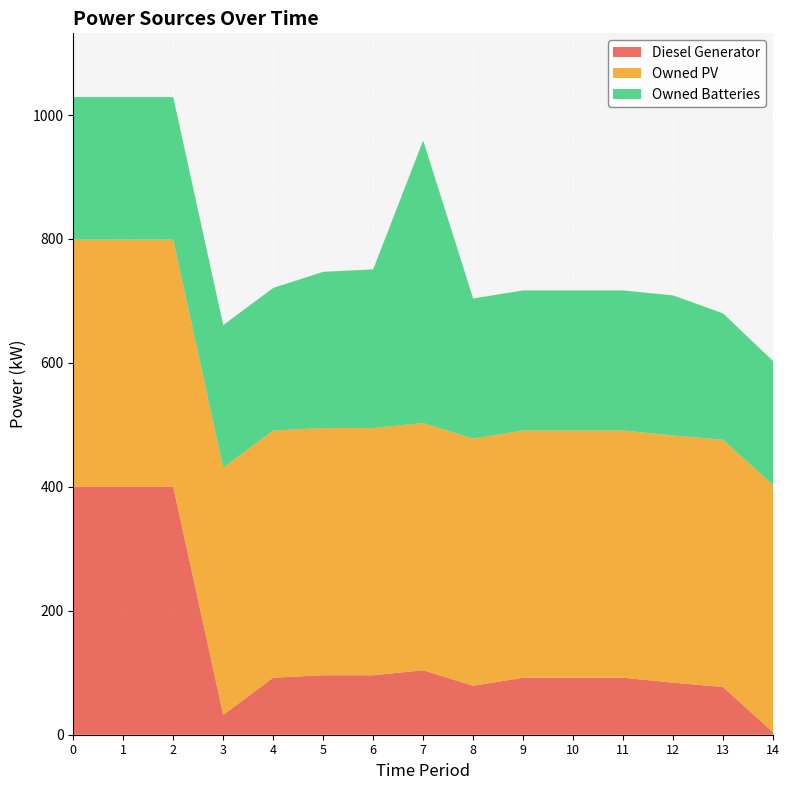

Reading left to right, transcribe all the data shown in this chart.

Diesel Generator: 400	400	400	32	92	96	96	104	79	92	92	92	84	77	4
Owned PV: 399	399	399	399	399	399	399	399	399	399	399	399	399	399	399
Owned Batteries: 230	230	230	230	230	252	256	456	226	226	226	226	226	204	200